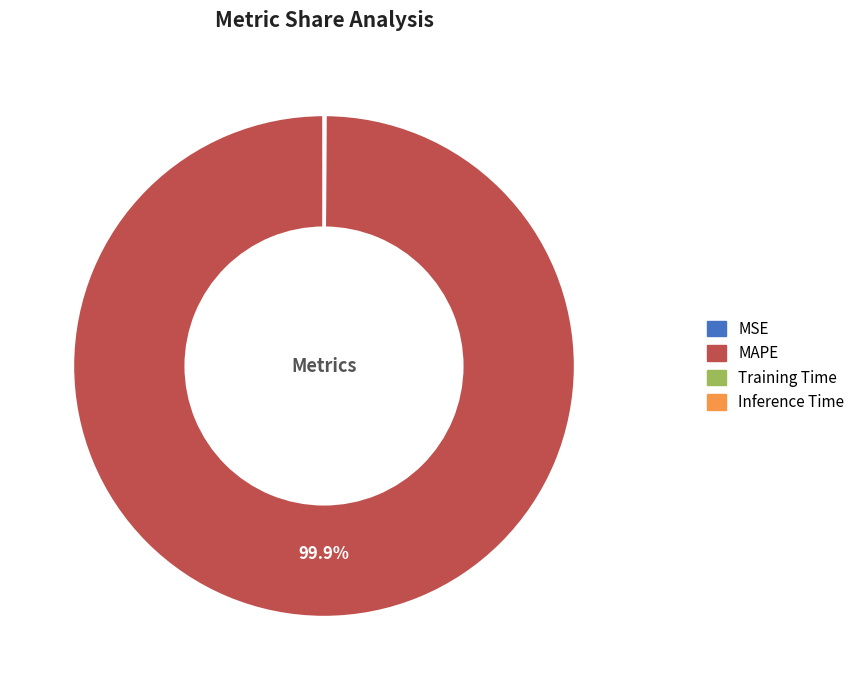

To the nearest percent, what is the difference between the largest and smallest slice percentages?

100%